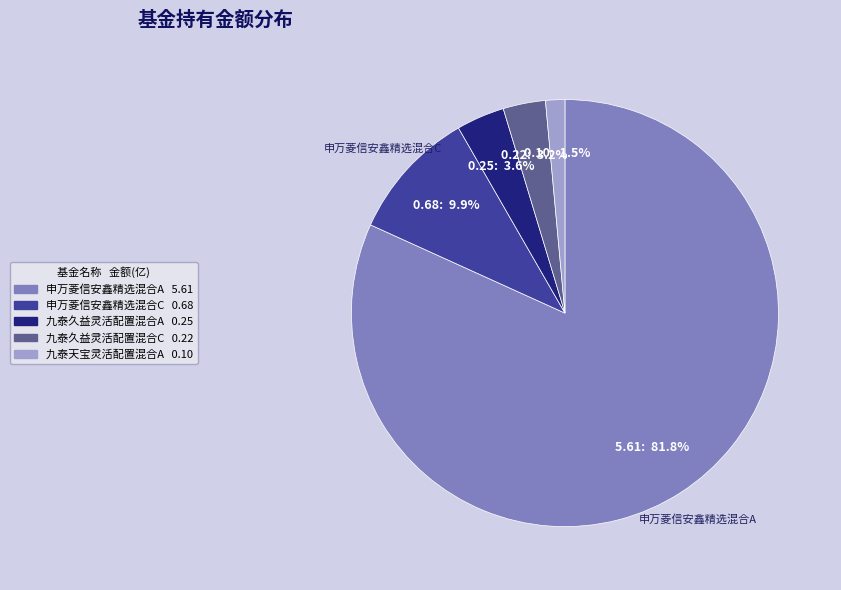

Does any single category account for the majority?

Yes